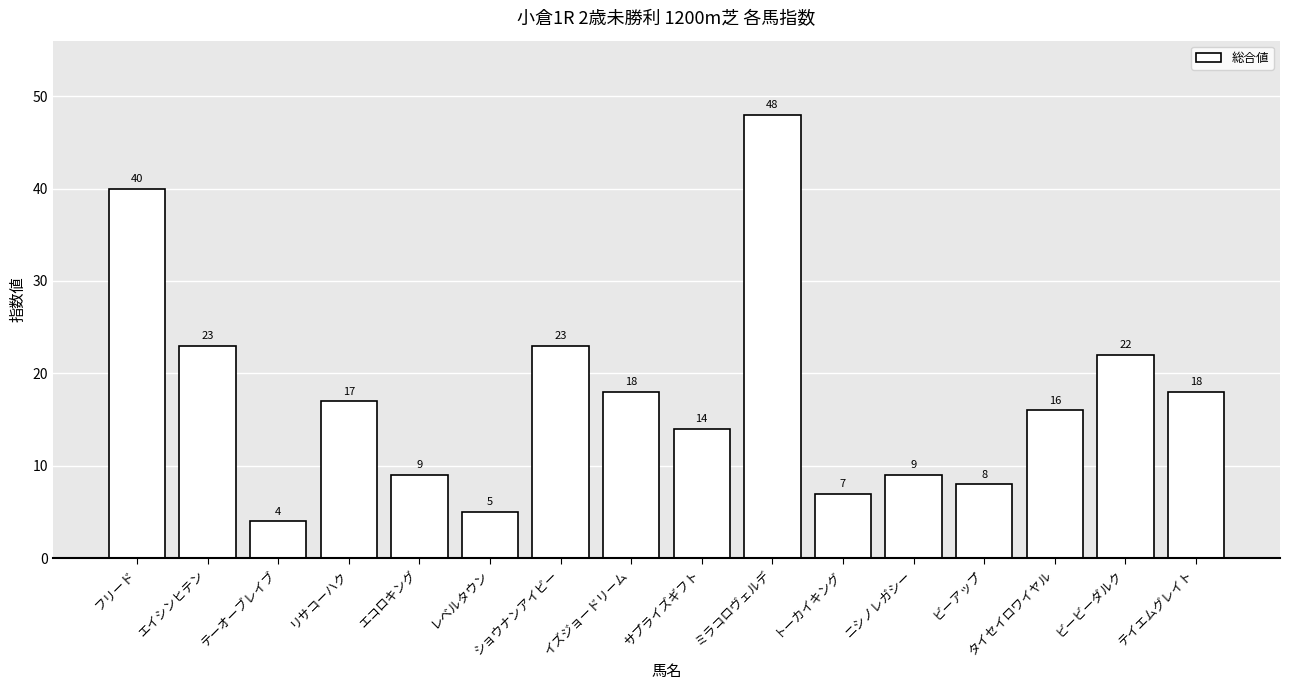

Read the value at イズジョードリーム, to the nearest 5.

20